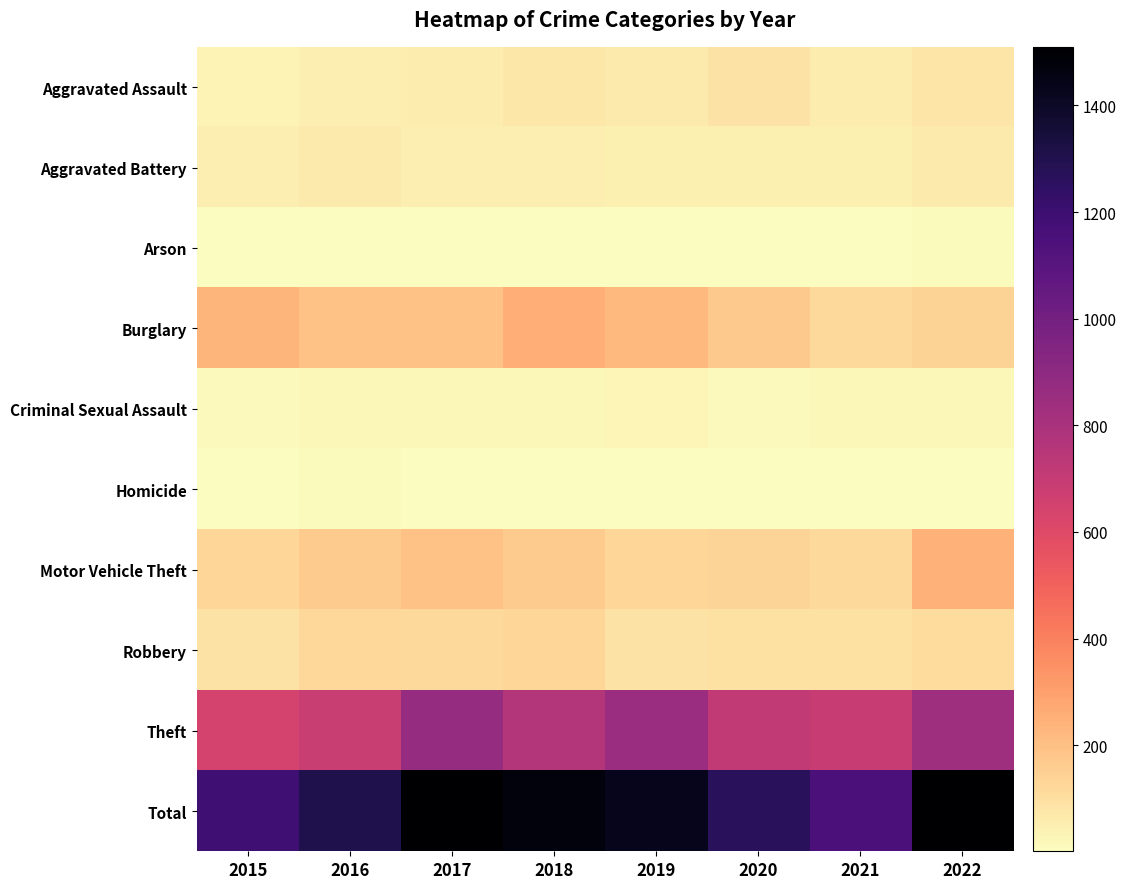

What is the smallest value displayed?

1